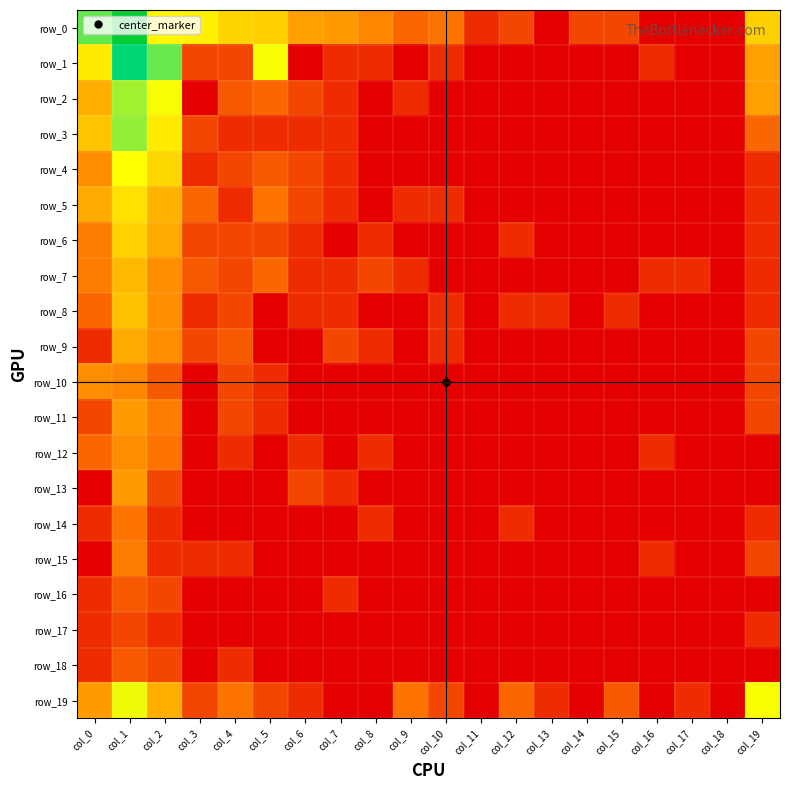

Reading right to left, list all the values displayed in this chart.

row_0: col_19=3.2	col_18=0.0	col_17=0.0	col_16=0.0	col_15=1.1	col_14=1.1	col_13=0.0	col_12=1.1	col_11=0.7	col_10=1.8	col_9=1.6	col_8=2.1	col_7=2.4	col_6=2.5	col_5=3.2	col_4=3.3	col_3=3.7	col_2=3.8	col_1=7.9	col_0=5.1
row_1: col_19=2.5	col_18=0.0	col_17=0.0	col_16=0.7	col_15=0.0	col_14=0.0	col_13=0.0	col_12=0.0	col_11=0.0	col_10=0.7	col_9=0.0	col_8=0.7	col_7=0.7	col_6=0.0	col_5=4.0	col_4=1.1	col_3=1.1	col_2=5.1	col_1=6.2	col_0=3.6
row_2: col_19=2.5	col_18=0.0	col_17=0.0	col_16=0.0	col_15=0.0	col_14=0.0	col_13=0.0	col_12=0.0	col_11=0.0	col_10=0.0	col_9=0.7	col_8=0.0	col_7=0.7	col_6=1.1	col_5=1.6	col_4=1.4	col_3=0.0	col_2=4.0	col_1=4.7	col_0=2.7
row_3: col_19=1.6	col_18=0.0	col_17=0.0	col_16=0.0	col_15=0.0	col_14=0.0	col_13=0.0	col_12=0.0	col_11=0.0	col_10=0.0	col_9=0.0	col_8=0.0	col_7=0.7	col_6=0.7	col_5=0.7	col_4=0.7	col_3=1.1	col_2=3.6	col_1=4.8	col_0=3.0
row_4: col_19=0.7	col_18=0.0	col_17=0.0	col_16=0.0	col_15=0.0	col_14=0.0	col_13=0.0	col_12=0.0	col_11=0.0	col_10=0.0	col_9=0.0	col_8=0.0	col_7=0.7	col_6=1.1	col_5=1.4	col_4=1.1	col_3=0.7	col_2=3.3	col_1=4.0	col_0=2.2
row_5: col_19=0.7	col_18=0.0	col_17=0.0	col_16=0.0	col_15=0.0	col_14=0.0	col_13=0.0	col_12=0.0	col_11=0.0	col_10=0.7	col_9=0.7	col_8=0.0	col_7=0.7	col_6=1.1	col_5=1.8	col_4=0.7	col_3=1.6	col_2=2.8	col_1=3.5	col_0=2.6
row_6: col_19=0.7	col_18=0.0	col_17=0.0	col_16=0.0	col_15=0.0	col_14=0.0	col_13=0.0	col_12=0.7	col_11=0.0	col_10=0.0	col_9=0.0	col_8=0.7	col_7=0.0	col_6=0.7	col_5=1.1	col_4=1.1	col_3=1.1	col_2=2.6	col_1=3.3	col_0=1.9
row_7: col_19=0.7	col_18=0.0	col_17=0.7	col_16=0.7	col_15=0.0	col_14=0.0	col_13=0.0	col_12=0.0	col_11=0.0	col_10=0.0	col_9=0.7	col_8=1.1	col_7=0.7	col_6=0.7	col_5=1.6	col_4=1.1	col_3=1.4	col_2=2.2	col_1=2.9	col_0=1.9
row_8: col_19=0.7	col_18=0.0	col_17=0.0	col_16=0.0	col_15=0.7	col_14=0.0	col_13=0.7	col_12=0.7	col_11=0.0	col_10=0.7	col_9=0.0	col_8=0.0	col_7=0.7	col_6=0.7	col_5=0.0	col_4=1.1	col_3=0.7	col_2=2.2	col_1=3.0	col_0=1.6
row_9: col_19=1.1	col_18=0.0	col_17=0.0	col_16=0.0	col_15=0.0	col_14=0.0	col_13=0.0	col_12=0.0	col_11=0.0	col_10=0.7	col_9=0.0	col_8=0.7	col_7=1.1	col_6=0.0	col_5=0.0	col_4=1.4	col_3=1.1	col_2=2.2	col_1=2.6	col_0=0.7
row_10: col_19=1.1	col_18=0.0	col_17=0.0	col_16=0.0	col_15=0.0	col_14=0.0	col_13=0.0	col_12=0.0	col_11=0.0	col_10=0.0	col_9=0.0	col_8=0.0	col_7=0.0	col_6=0.0	col_5=0.7	col_4=1.1	col_3=0.0	col_2=1.4	col_1=2.1	col_0=2.2
row_11: col_19=1.1	col_18=0.0	col_17=0.0	col_16=0.0	col_15=0.0	col_14=0.0	col_13=0.0	col_12=0.0	col_11=0.0	col_10=0.0	col_9=0.0	col_8=0.0	col_7=0.0	col_6=0.0	col_5=0.7	col_4=1.1	col_3=0.0	col_2=1.9	col_1=2.4	col_0=1.1
row_12: col_19=0.0	col_18=0.0	col_17=0.0	col_16=0.7	col_15=0.0	col_14=0.0	col_13=0.0	col_12=0.0	col_11=0.0	col_10=0.0	col_9=0.0	col_8=0.7	col_7=0.0	col_6=0.7	col_5=0.0	col_4=0.7	col_3=0.0	col_2=1.8	col_1=2.2	col_0=1.6
row_13: col_19=0.0	col_18=0.0	col_17=0.0	col_16=0.0	col_15=0.0	col_14=0.0	col_13=0.0	col_12=0.0	col_11=0.0	col_10=0.0	col_9=0.0	col_8=0.0	col_7=0.7	col_6=1.1	col_5=0.0	col_4=0.0	col_3=0.0	col_2=1.1	col_1=2.4	col_0=0.0
row_14: col_19=0.7	col_18=0.0	col_17=0.0	col_16=0.0	col_15=0.0	col_14=0.0	col_13=0.0	col_12=0.7	col_11=0.0	col_10=0.0	col_9=0.0	col_8=0.7	col_7=0.0	col_6=0.0	col_5=0.0	col_4=0.0	col_3=0.0	col_2=0.7	col_1=1.8	col_0=0.7
row_15: col_19=1.1	col_18=0.0	col_17=0.0	col_16=0.7	col_15=0.0	col_14=0.0	col_13=0.0	col_12=0.0	col_11=0.0	col_10=0.0	col_9=0.0	col_8=0.0	col_7=0.0	col_6=0.0	col_5=0.0	col_4=0.7	col_3=0.7	col_2=0.7	col_1=1.9	col_0=0.0
row_16: col_19=0.0	col_18=0.0	col_17=0.0	col_16=0.0	col_15=0.0	col_14=0.0	col_13=0.0	col_12=0.0	col_11=0.0	col_10=0.0	col_9=0.0	col_8=0.0	col_7=0.7	col_6=0.0	col_5=0.0	col_4=0.0	col_3=0.0	col_2=1.1	col_1=1.4	col_0=0.7
row_17: col_19=0.7	col_18=0.0	col_17=0.0	col_16=0.0	col_15=0.0	col_14=0.0	col_13=0.0	col_12=0.0	col_11=0.0	col_10=0.0	col_9=0.0	col_8=0.0	col_7=0.0	col_6=0.0	col_5=0.0	col_4=0.0	col_3=0.0	col_2=0.7	col_1=1.1	col_0=0.7
row_18: col_19=0.0	col_18=0.0	col_17=0.0	col_16=0.0	col_15=0.0	col_14=0.0	col_13=0.0	col_12=0.0	col_11=0.0	col_10=0.0	col_9=0.0	col_8=0.0	col_7=0.0	col_6=0.0	col_5=0.0	col_4=0.7	col_3=0.0	col_2=1.1	col_1=1.4	col_0=0.7
row_19: col_19=4.0	col_18=0.0	col_17=0.7	col_16=0.0	col_15=1.4	col_14=0.0	col_13=0.7	col_12=1.6	col_11=0.0	col_10=1.1	col_9=1.8	col_8=0.0	col_7=0.0	col_6=0.7	col_5=1.1	col_4=1.8	col_3=1.1	col_2=2.7	col_1=4.1	col_0=2.4